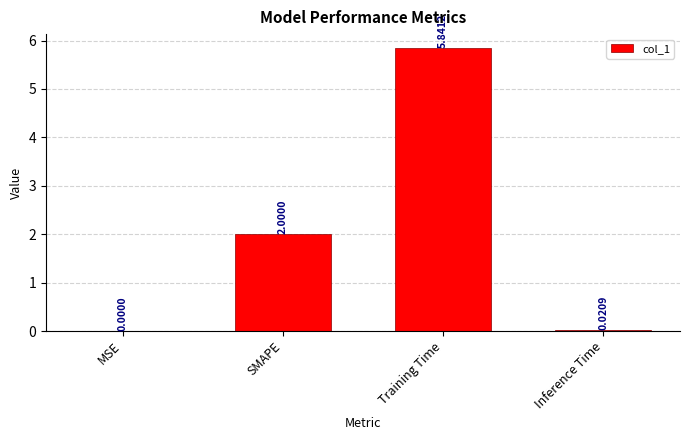

Which label corresponds to the largest value in the chart?

Training Time